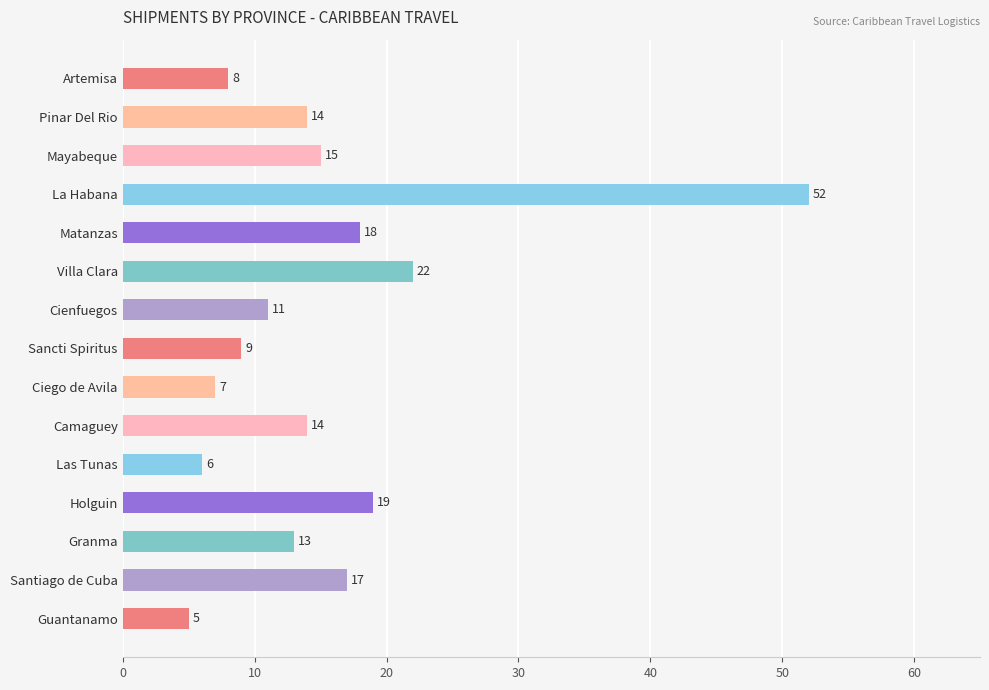

What is the change in value from Sancti Spiritus to Las Tunas?

-3